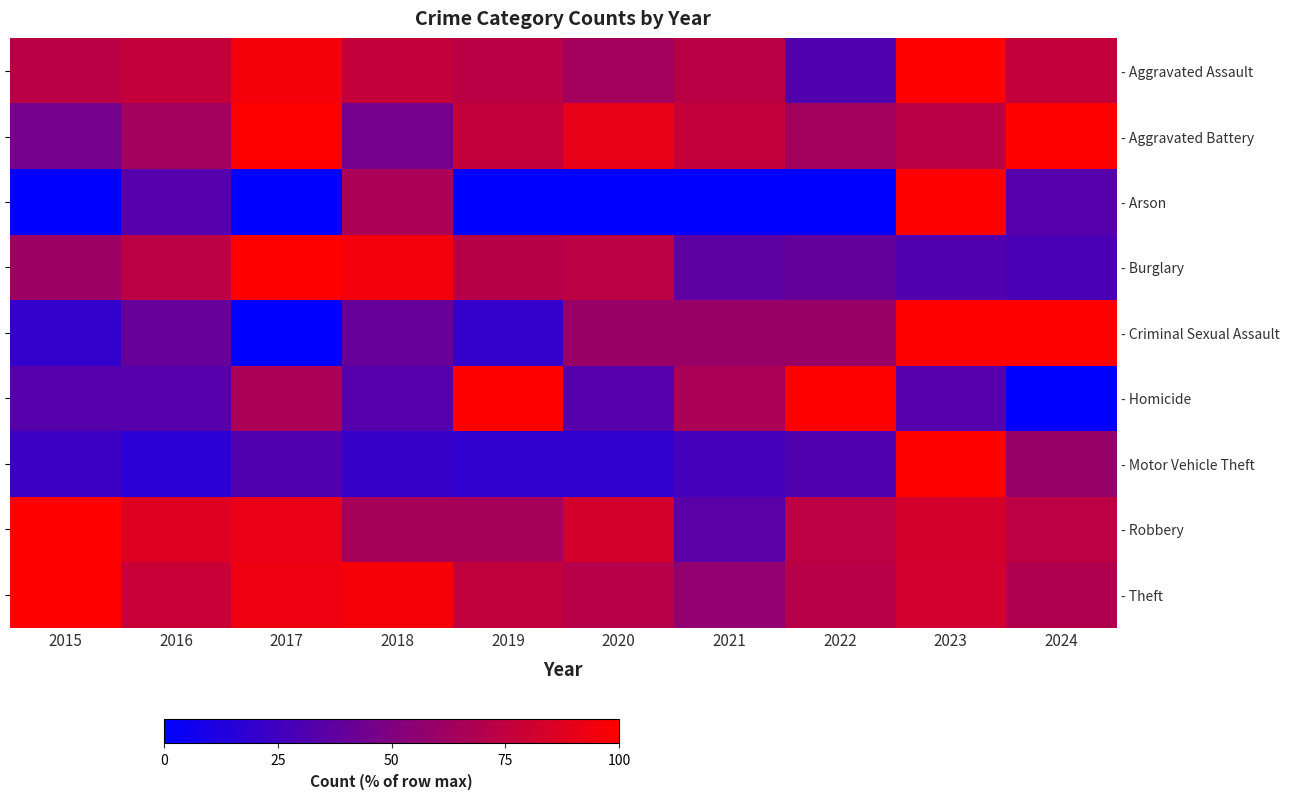

Which series has the widest spread of values?

- Arson